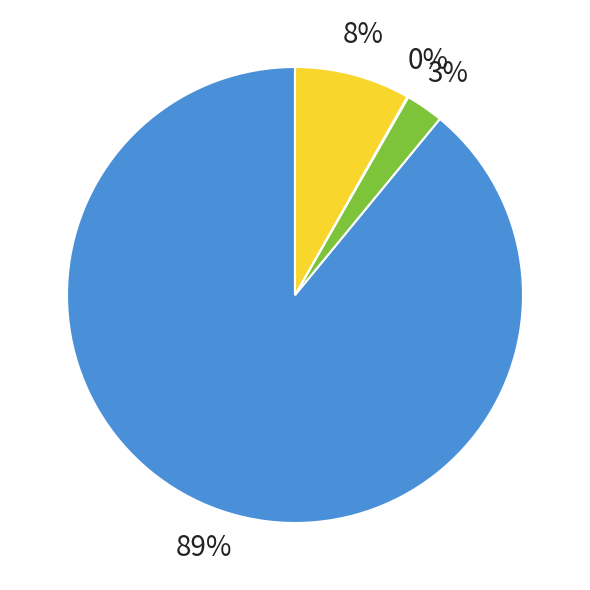

To the nearest percent, what is the combined percentage of Unmet Demand and NPV?

89%